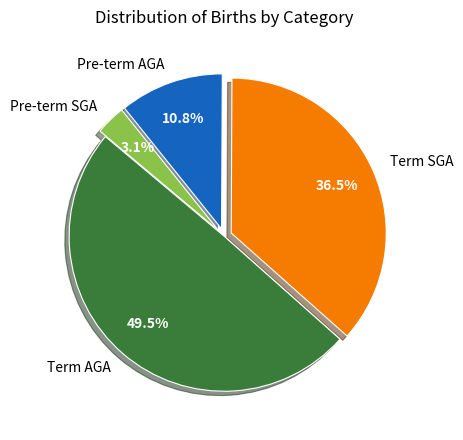

True or false: Pre-term SGA accounts for 3% of the total.

True